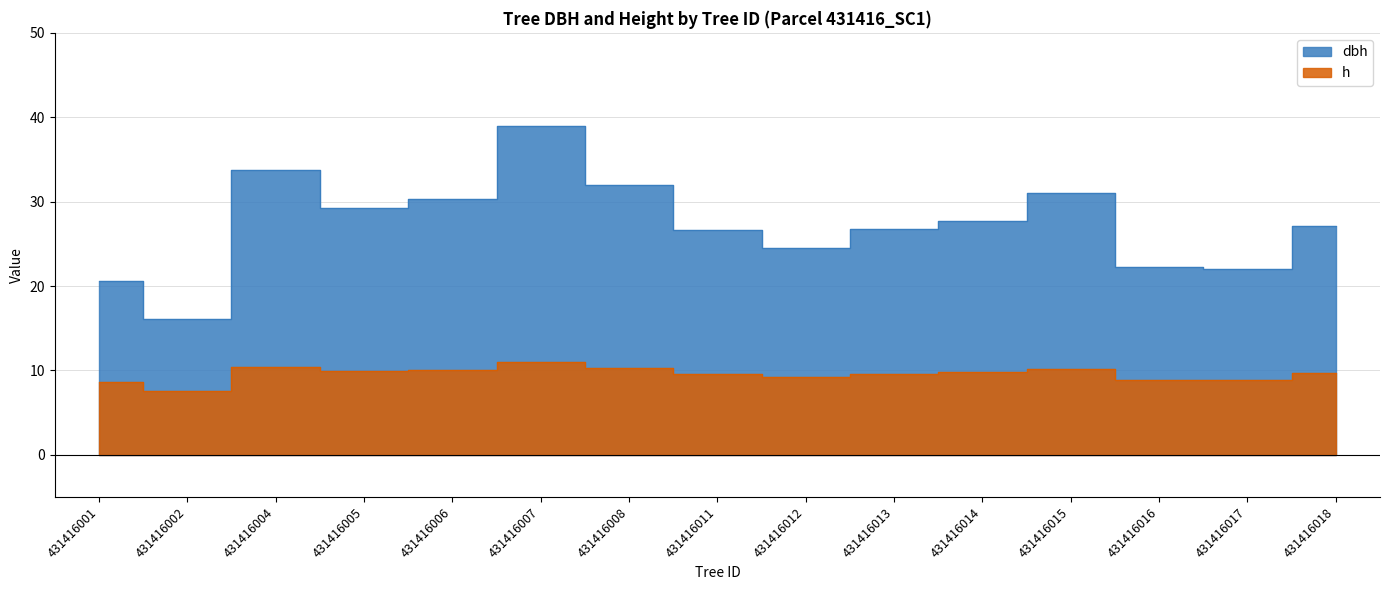

At 431416017, list the series in order from largest to smallest.

dbh, h